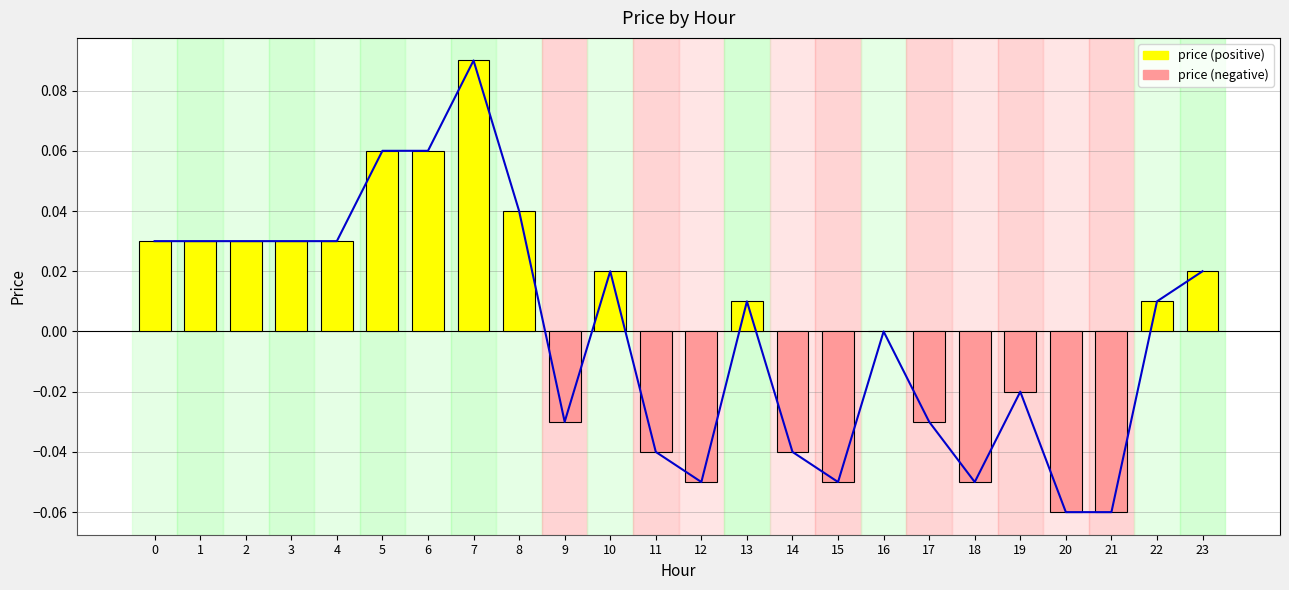

Which label corresponds to the largest value in the chart?

7